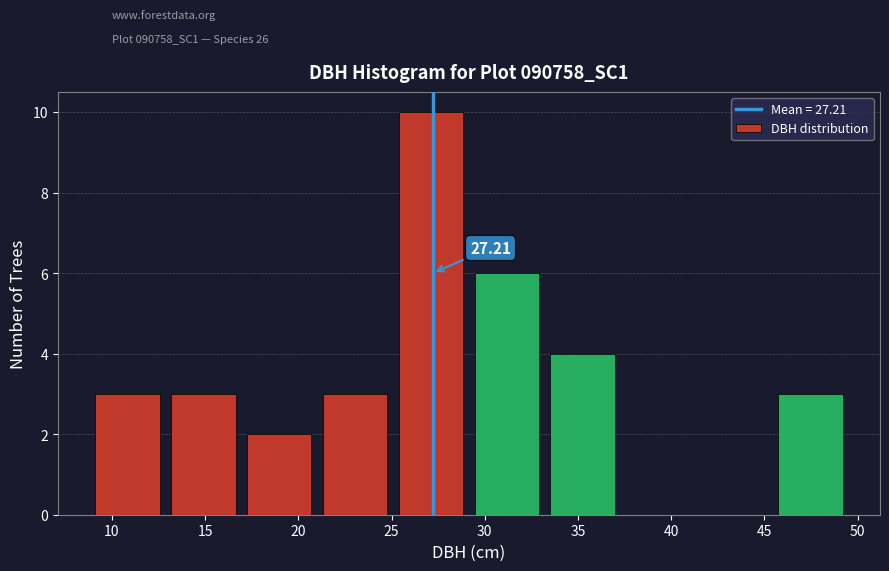

Which range on the x-axis has the tallest bar?

25.0 to 29.0